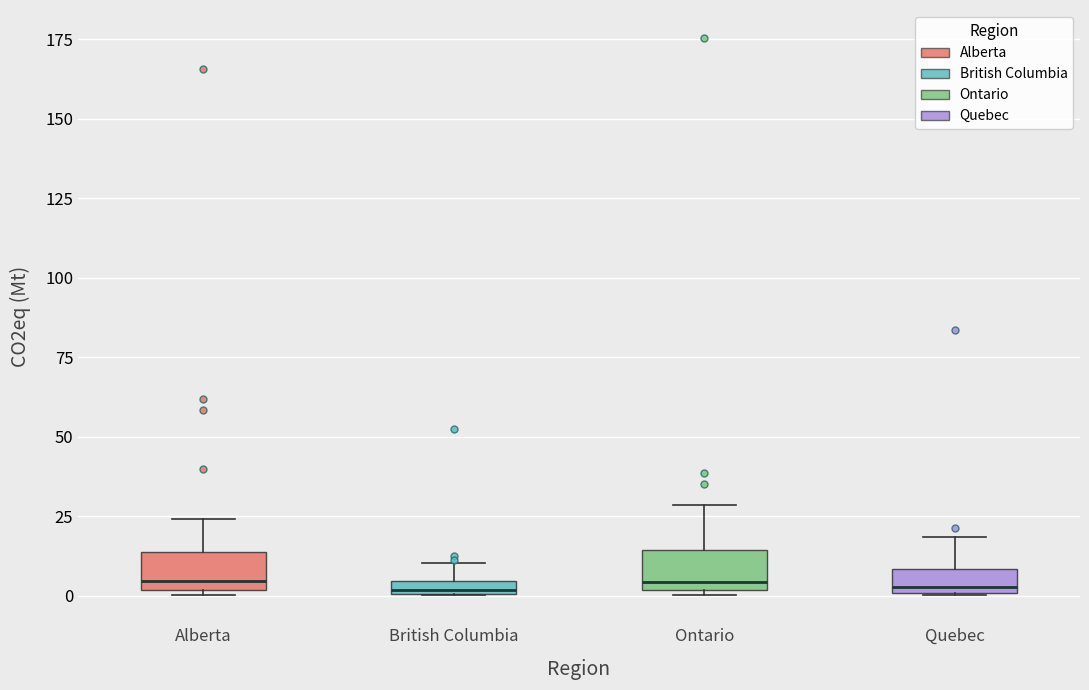

Where does the upper whisker of the box for British Columbia end on the y-axis? The values are not printed on the chart, so give them approximately, as read against the axis.

10